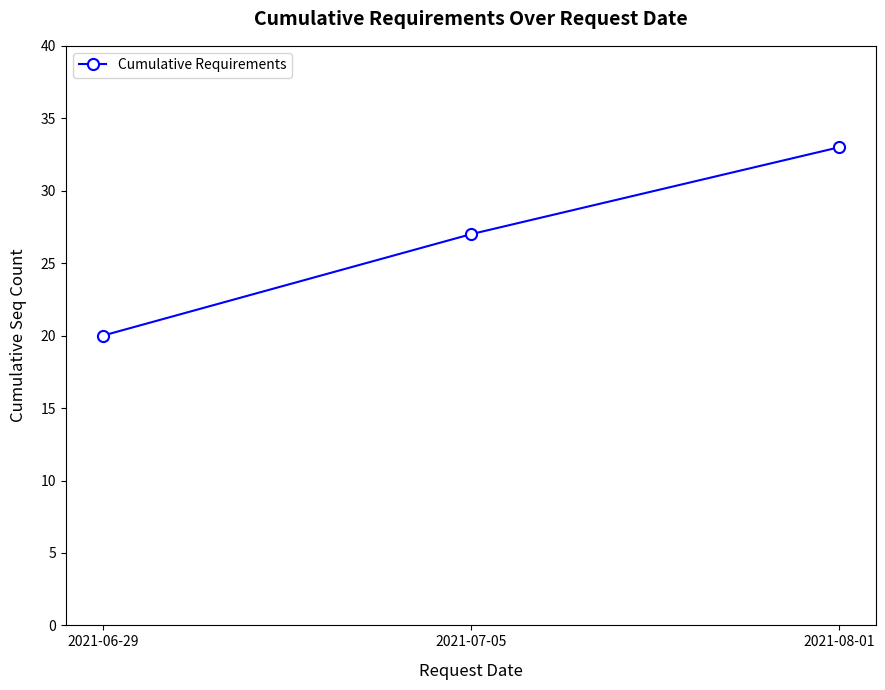

What is the label of the 2nd point from the left?

2021-07-05